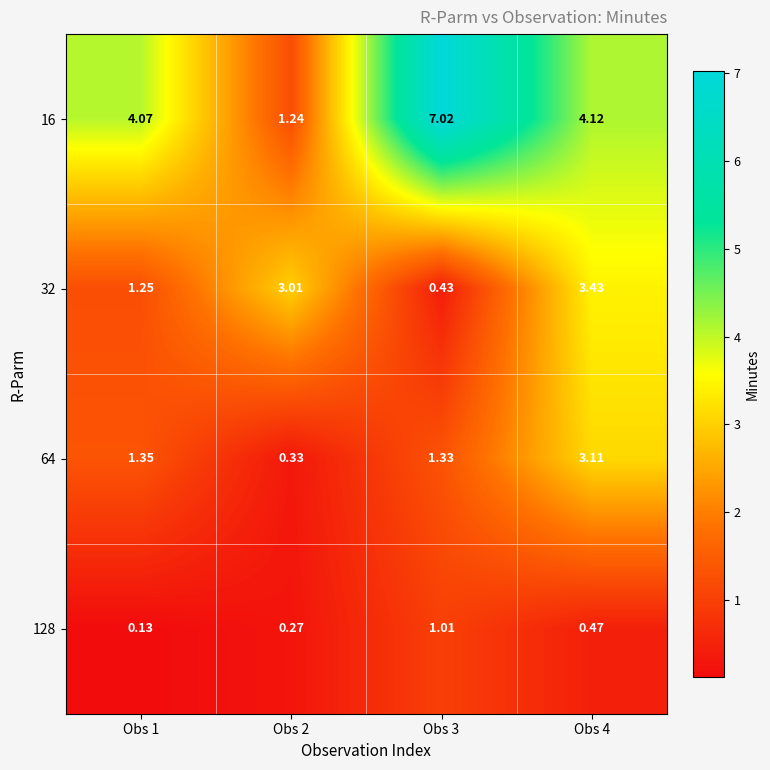

Which series has the largest range (max minus min)?

16